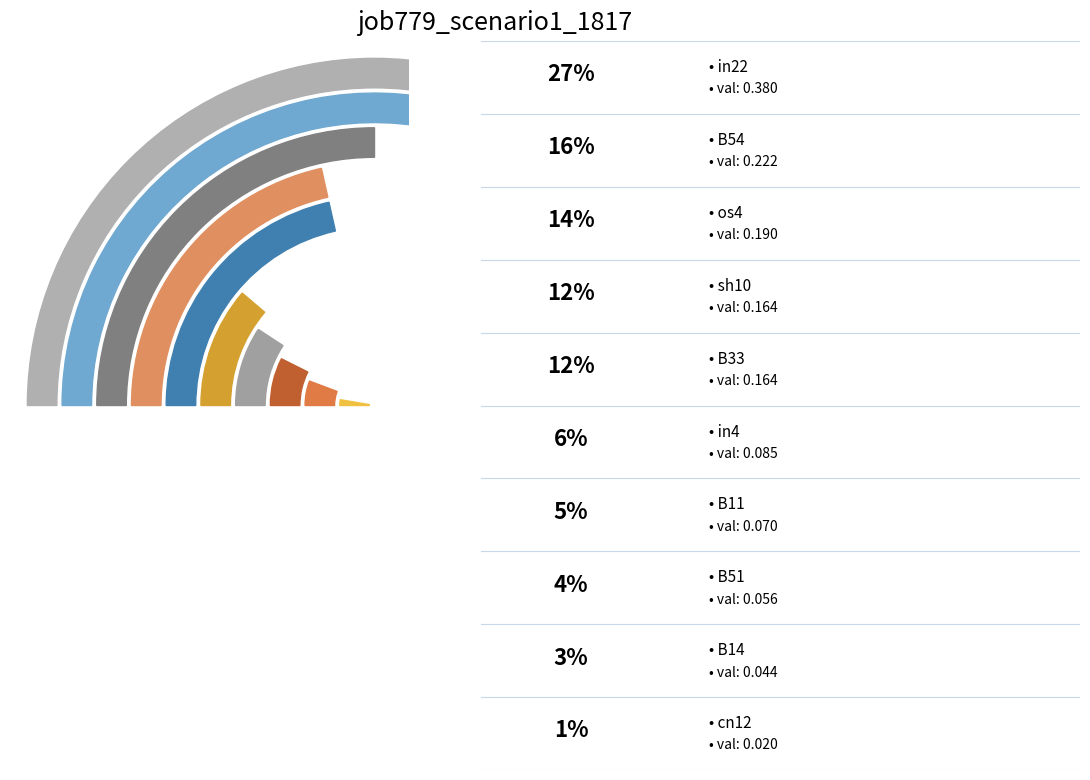

How many slices are in this pie chart?

10